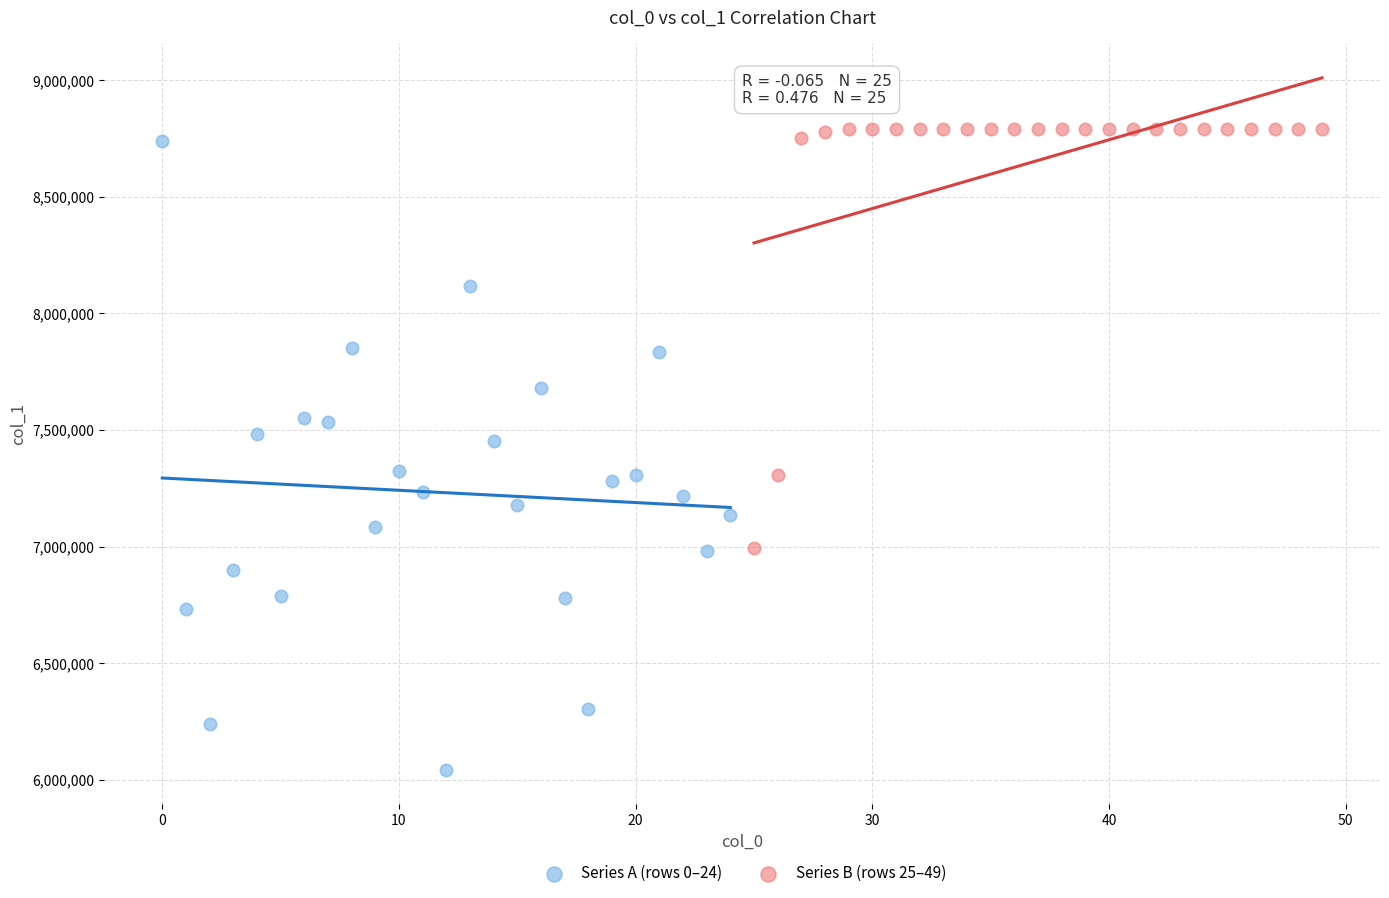

Which series contains the lowest Y value?

Series A (rows 0–24)